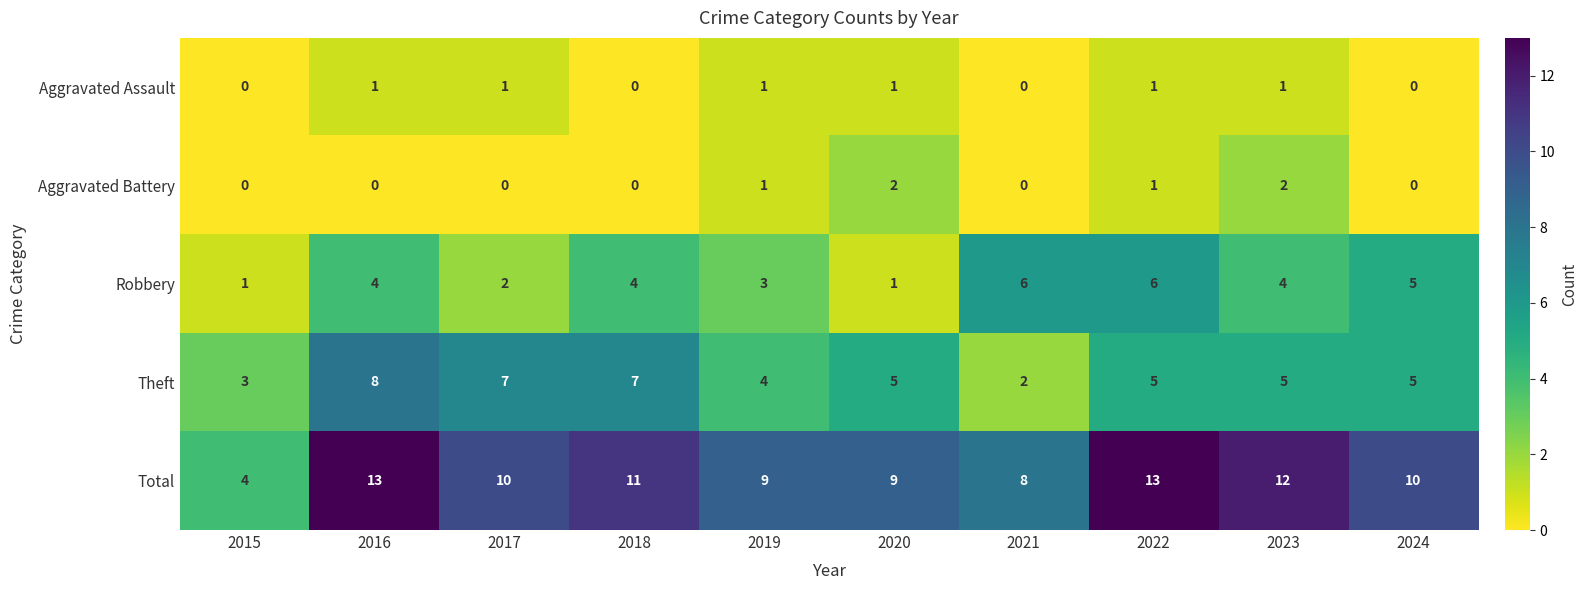

What is the total value across all series at 2019?

18